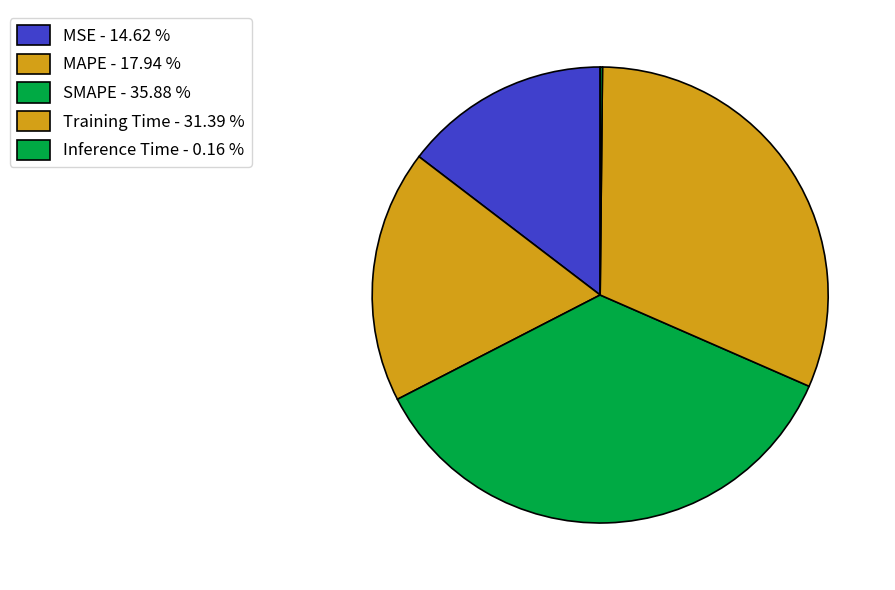

How many segments does this pie chart have?

5